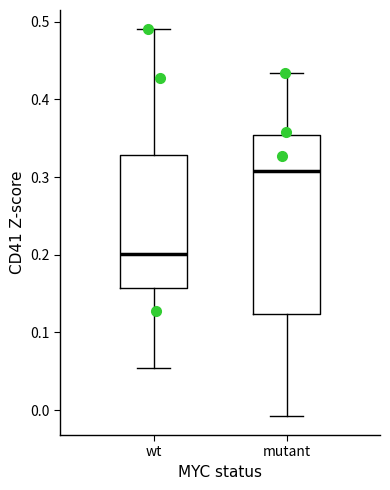

Where does the median line of the box for wt sit on the y-axis? The values are not printed on the chart, so give them approximately, as read against the axis.

0.20